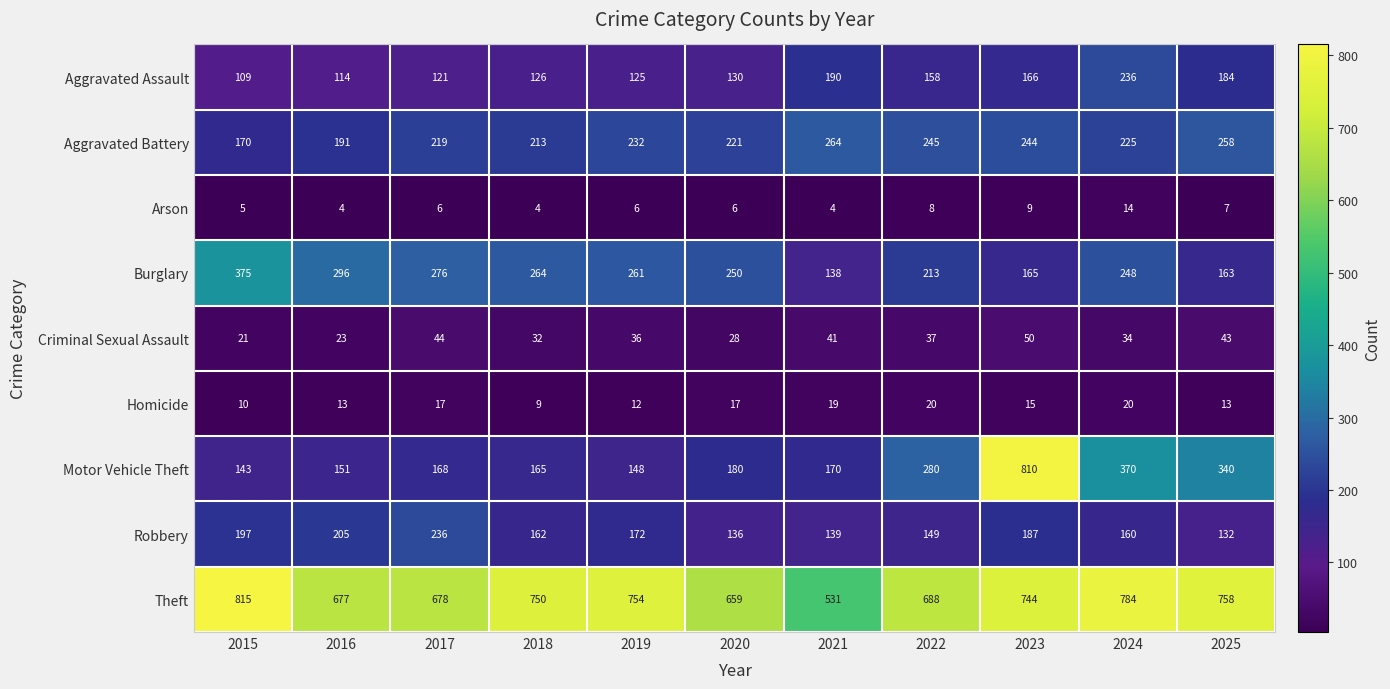

What value does the Criminal Sexual Assault series have at 2019?

36